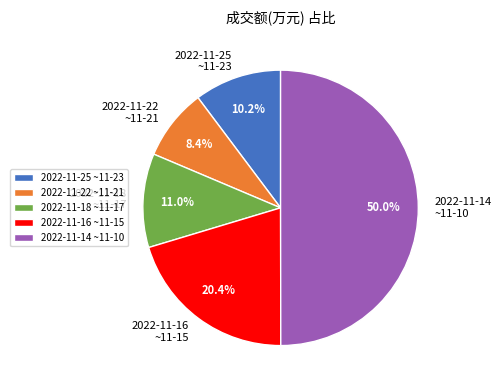

Is 2022-11-25 ~11-23 the majority of the pie?

No